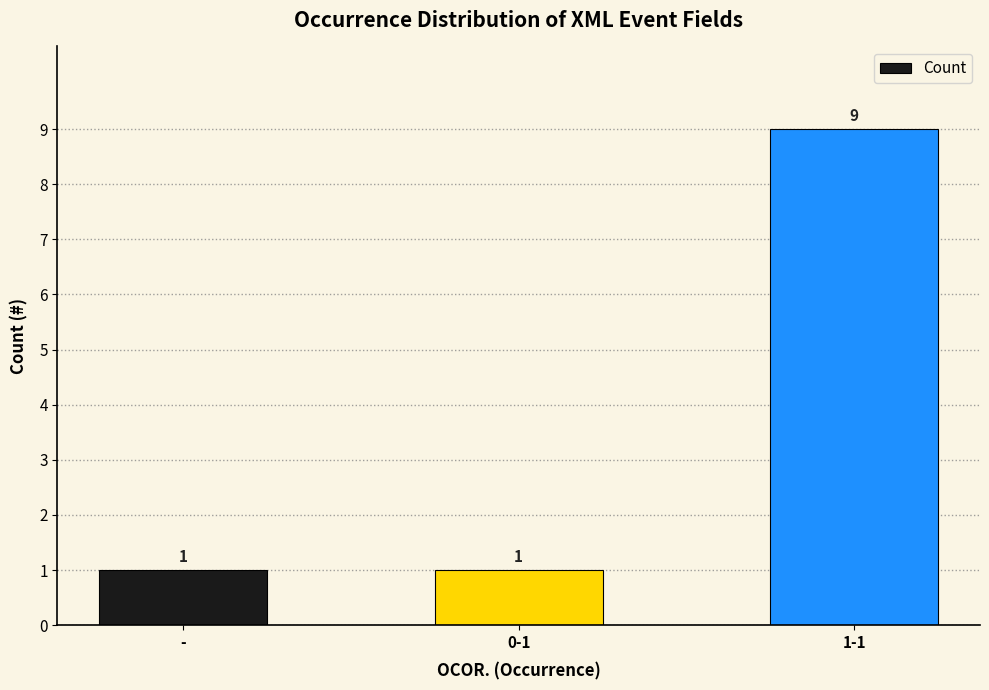

How many values are between 1 and 9?

3